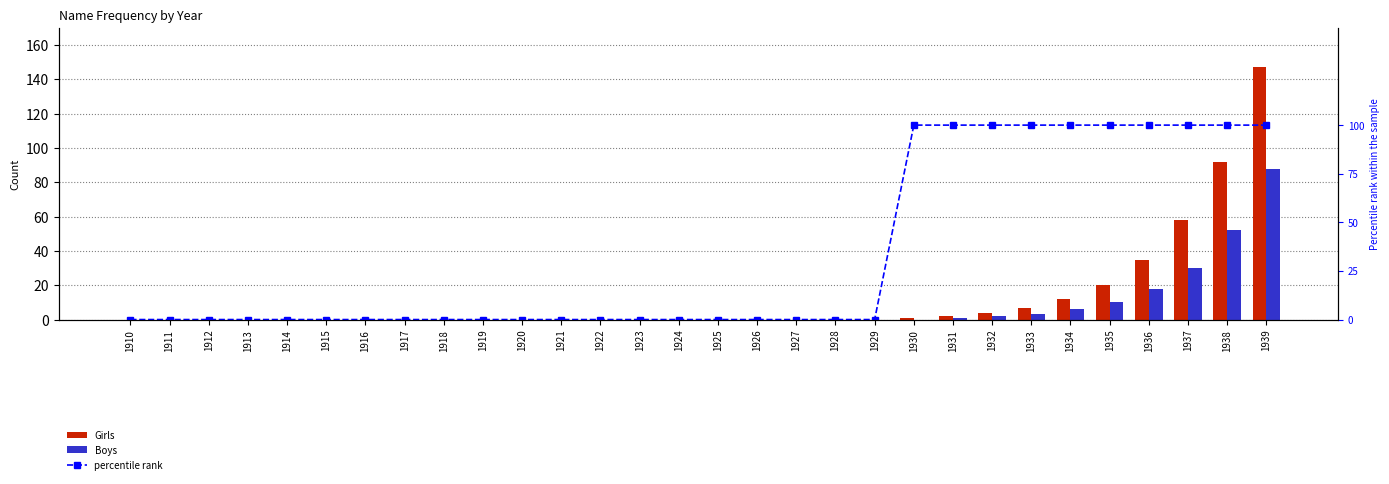

List the labels in order of Girls value, smallest first.

1910, 1911, 1912, 1913, 1914, 1915, 1916, 1917, 1918, 1919, 1920, 1921, 1922, 1923, 1924, 1925, 1926, 1927, 1928, 1929, 1930, 1931, 1932, 1933, 1934, 1935, 1936, 1937, 1938, 1939